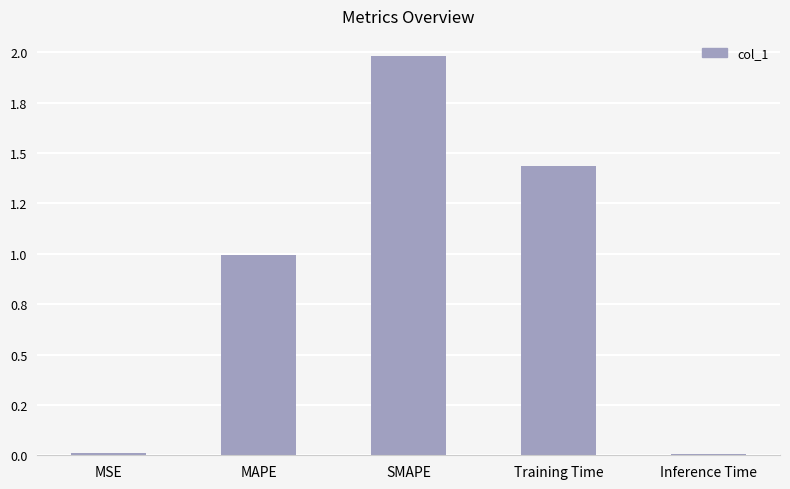

List the labels in order of value, largest first.

SMAPE, Training Time, MAPE, MSE, Inference Time